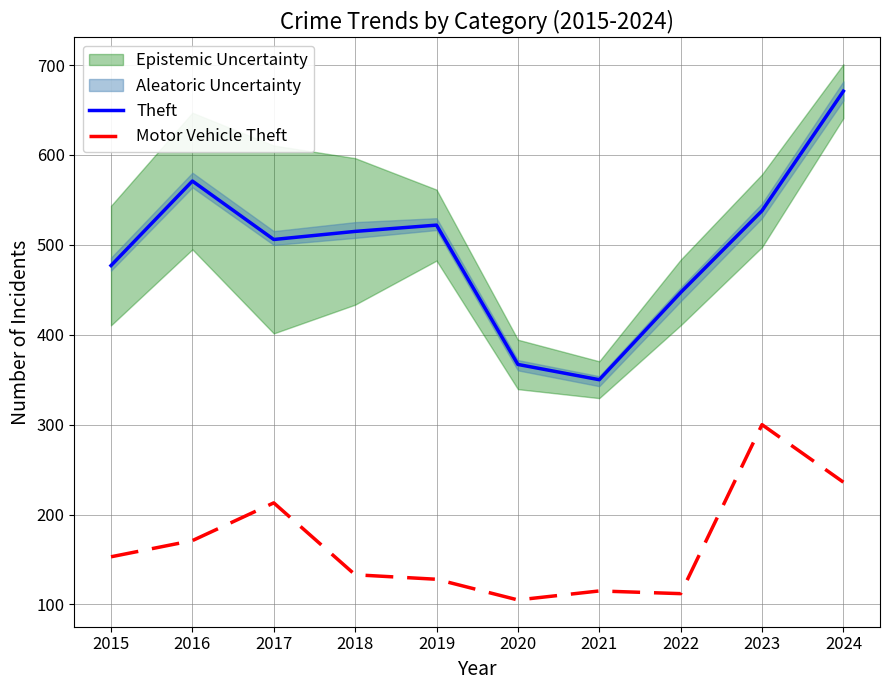

Which series has the largest total across all categories?

Theft